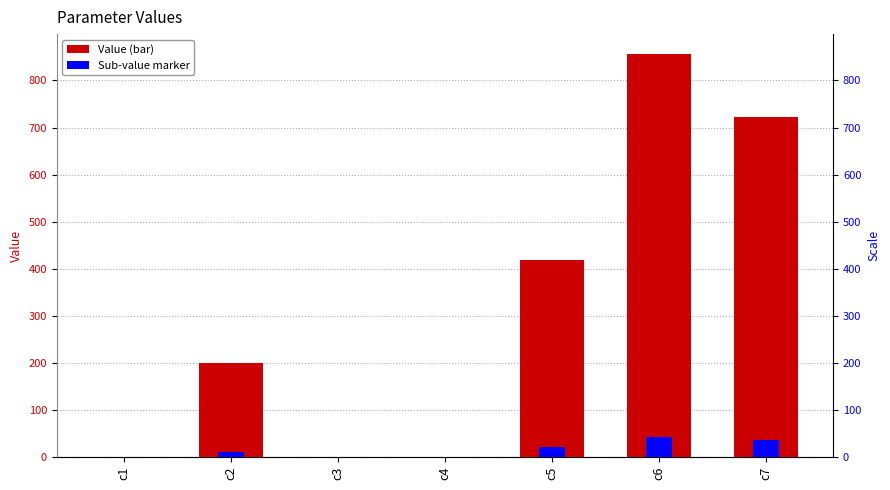

How many bars are there in total?

7